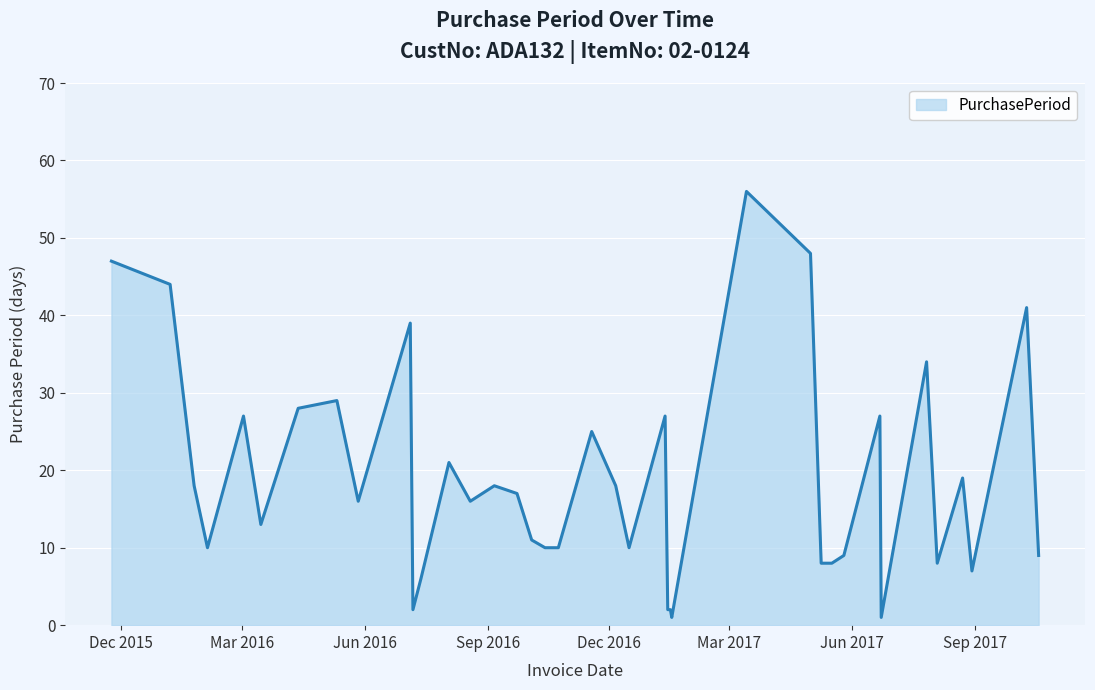

What is the greatest value displayed?

56